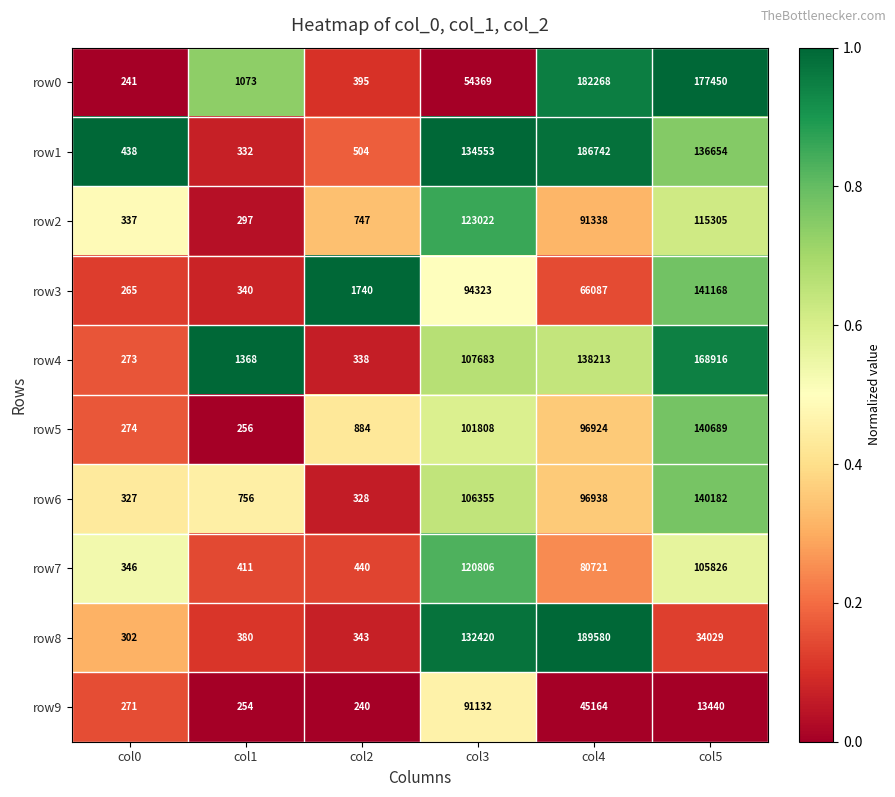

Rank the series by their maximum value, from highest to lowest.

row8, row1, row0, row4, row3, row5, row6, row2, row7, row9